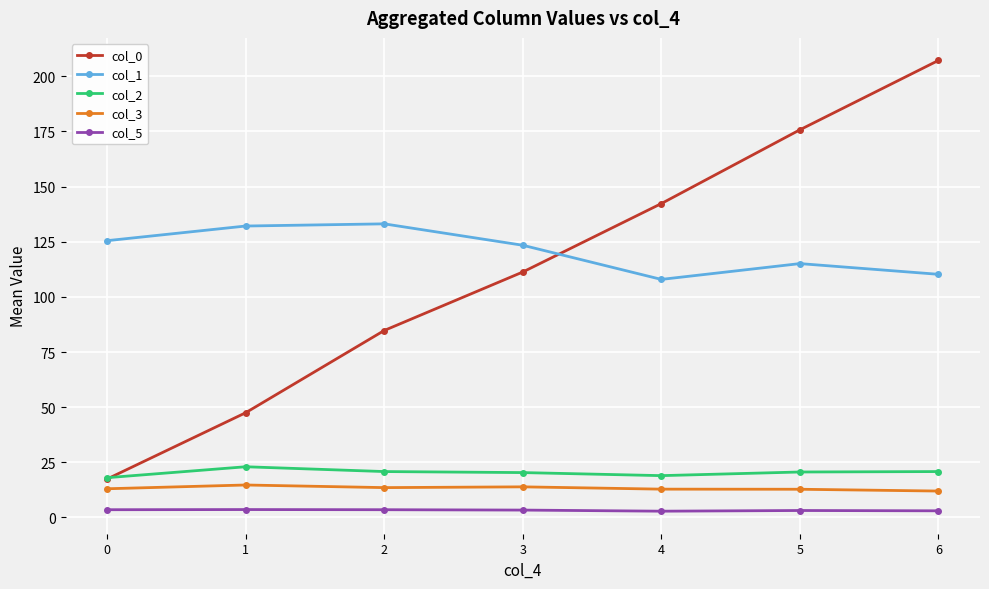

List the series in order of their peak value, lowest first.

col_5, col_3, col_2, col_1, col_0